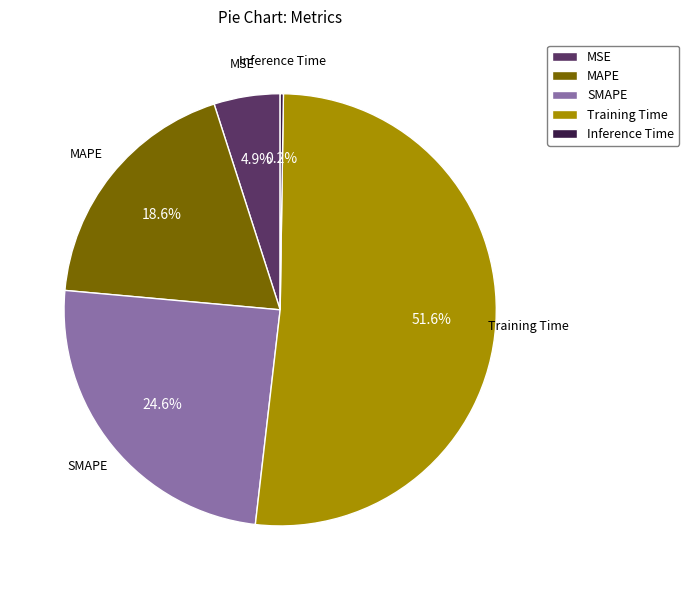

To the nearest percent, what percentage of the pie is SMAPE?

25%